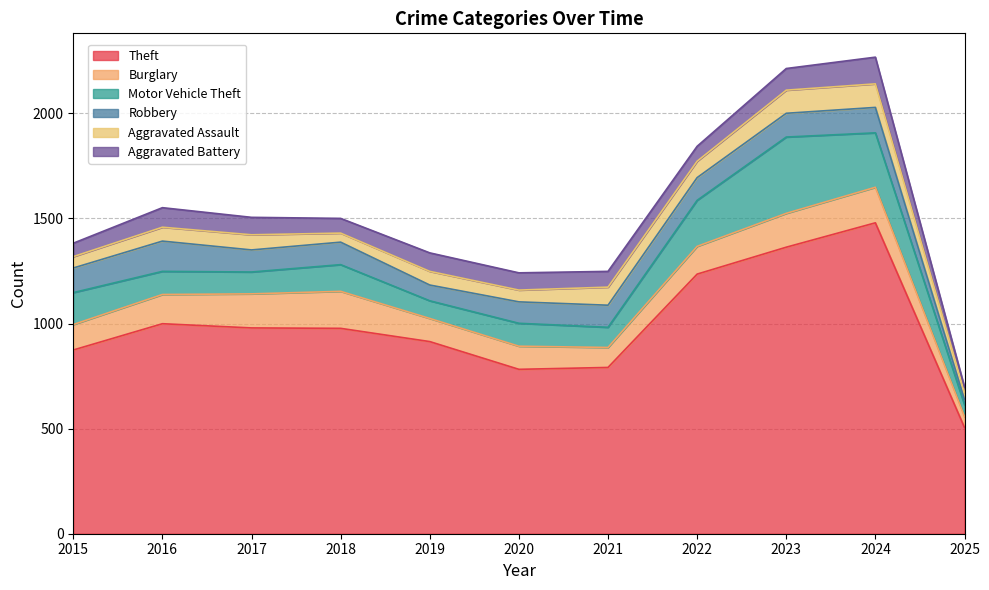

How many intersections are there between Aggravated Battery and Robbery?

3